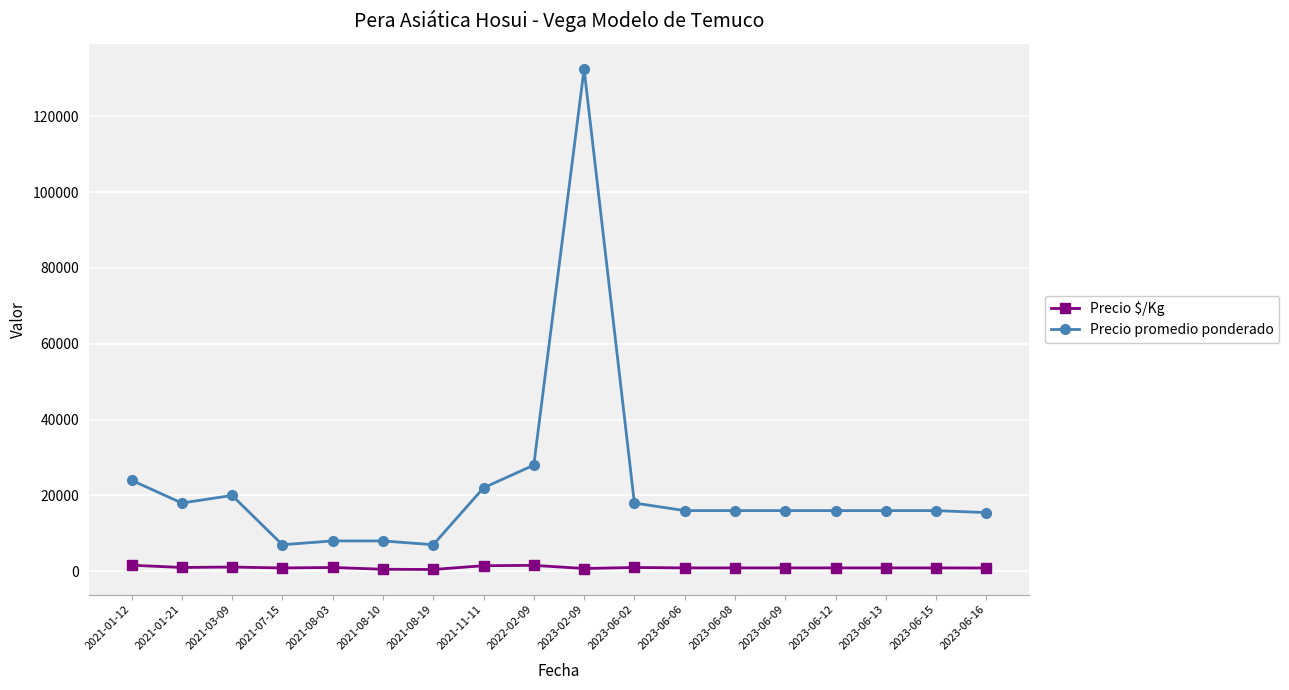

Rank the series by their maximum value, from highest to lowest.

Precio promedio ponderado, Precio $/Kg